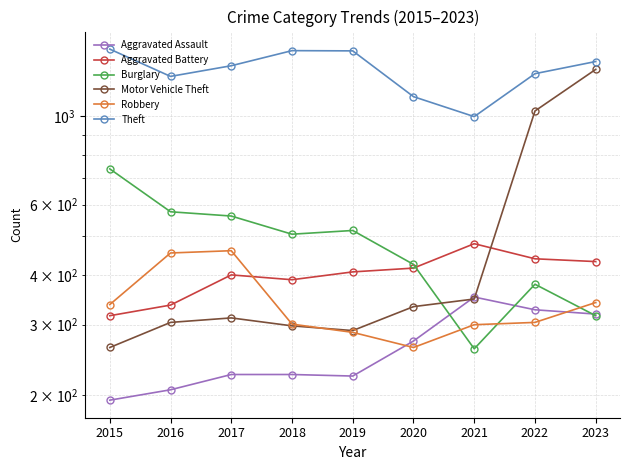

List the labels in order of Aggravated Assault value, largest first.

2021, 2022, 2023, 2020, 2017, 2018, 2019, 2016, 2015